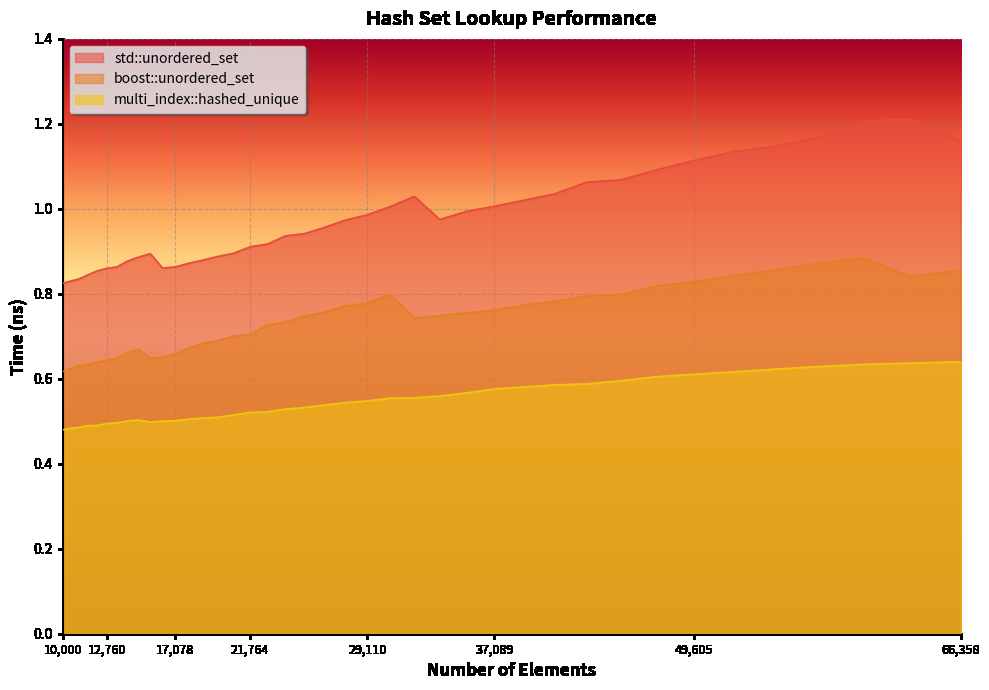

Reading left to right, what are all the values shown in this chart?

std::unordered_set: 0.8	0.8	0.8	0.8	0.9	0.9	0.9	0.9	0.9	0.9	0.9	0.9	0.9	0.9	0.9	0.9	0.9	0.9	0.9	0.9	1.0	1.0	1.0	1.0	1.0	1.0	1.0	1.0	1.0	1.0	1.1	1.1	1.1	1.1	1.1	1.1	1.2	1.2	1.2	1.2
boost::unordered_set: 0.6	0.6	0.6	0.6	0.6	0.6	0.6	0.7	0.7	0.6	0.7	0.7	0.7	0.7	0.7	0.7	0.7	0.7	0.7	0.7	0.8	0.8	0.8	0.8	0.7	0.7	0.8	0.8	0.8	0.8	0.8	0.8	0.8	0.8	0.8	0.9	0.9	0.9	0.8	0.9
multi_index::hashed_unique: 0.5	0.5	0.5	0.5	0.5	0.5	0.5	0.5	0.5	0.5	0.5	0.5	0.5	0.5	0.5	0.5	0.5	0.5	0.5	0.5	0.5	0.5	0.5	0.6	0.6	0.6	0.6	0.6	0.6	0.6	0.6	0.6	0.6	0.6	0.6	0.6	0.6	0.6	0.6	0.6